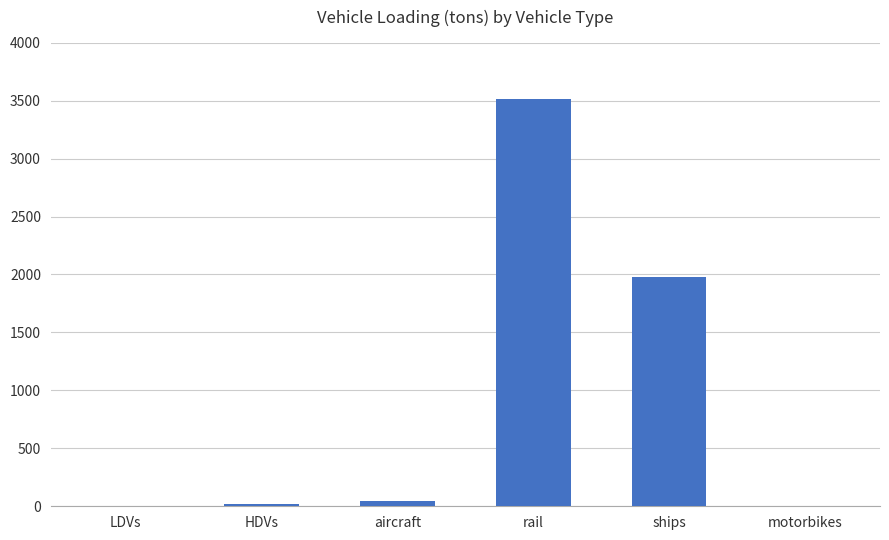

At which label is the value closest to 1756?

ships